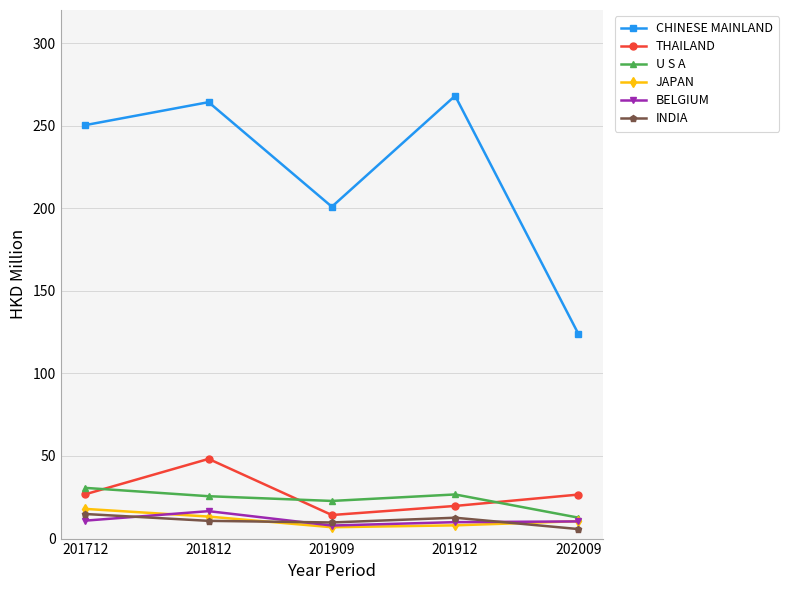

Which series ends up on top after the final intersection of INDIA and BELGIUM?

BELGIUM